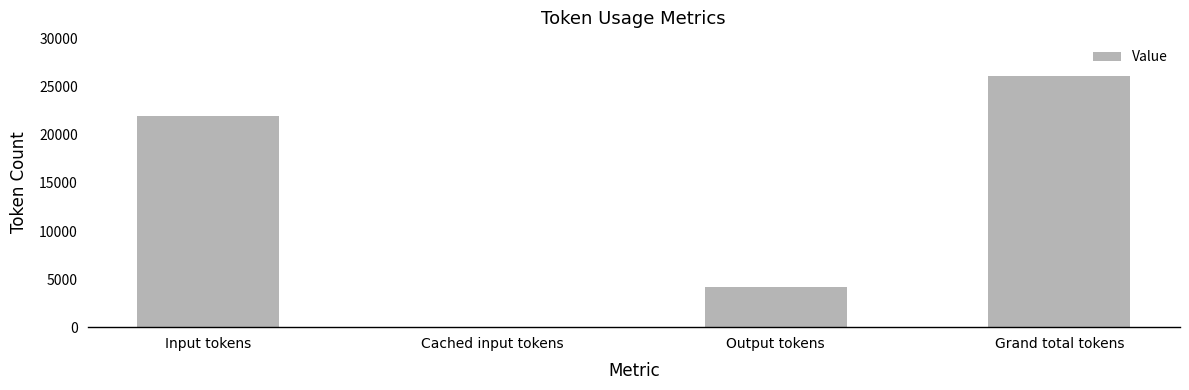

Reading right to left, what are all the values shown in this chart?

Grand total tokens=26159	Output tokens=4160	Cached input tokens=0	Input tokens=21999